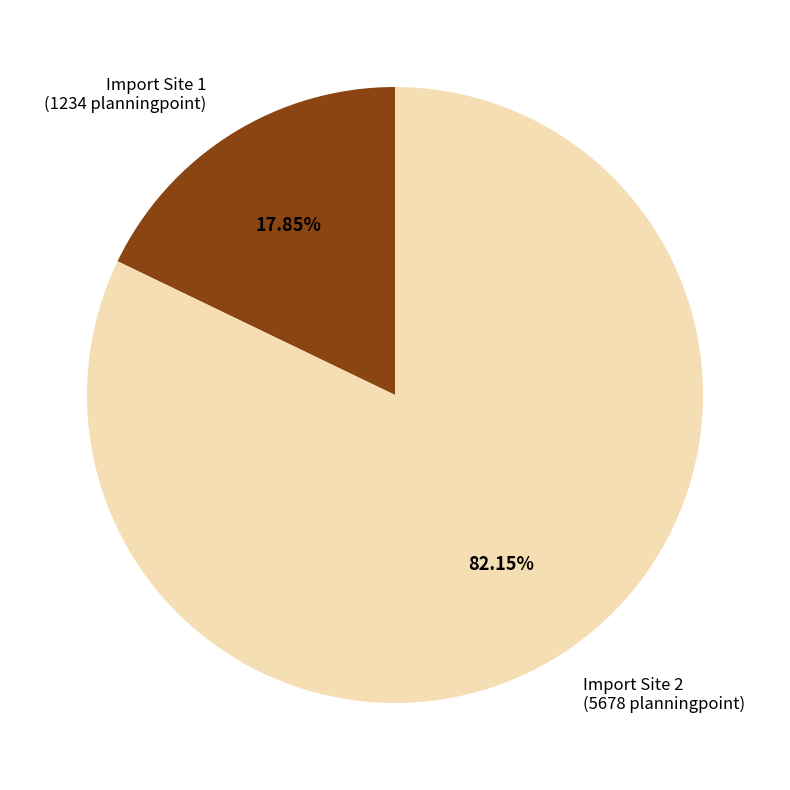

What is the largest slice in the pie chart?

Import Site 2